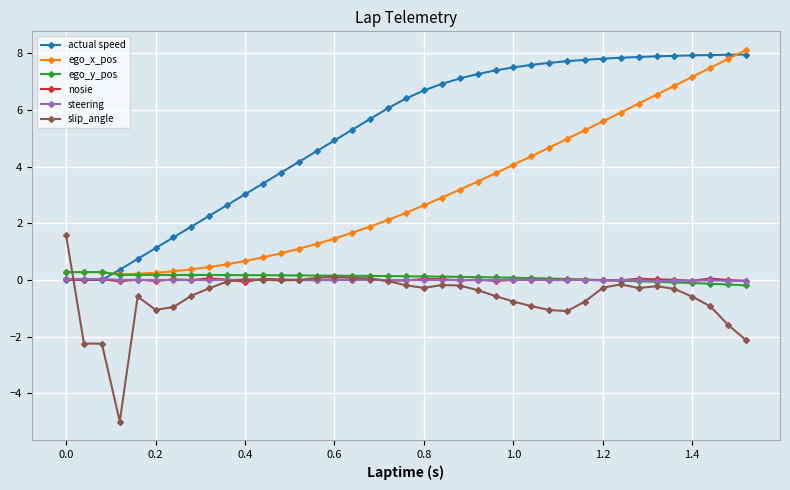

What is the difference between the maximum and second lowest values in the ego_y_pos series?

0.4